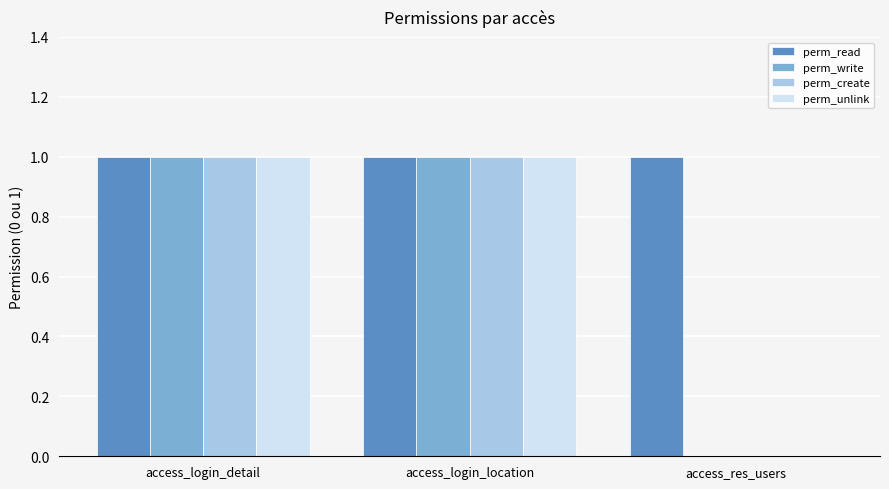

What is the sum of the perm_write values at access_login_location and access_res_users?

1